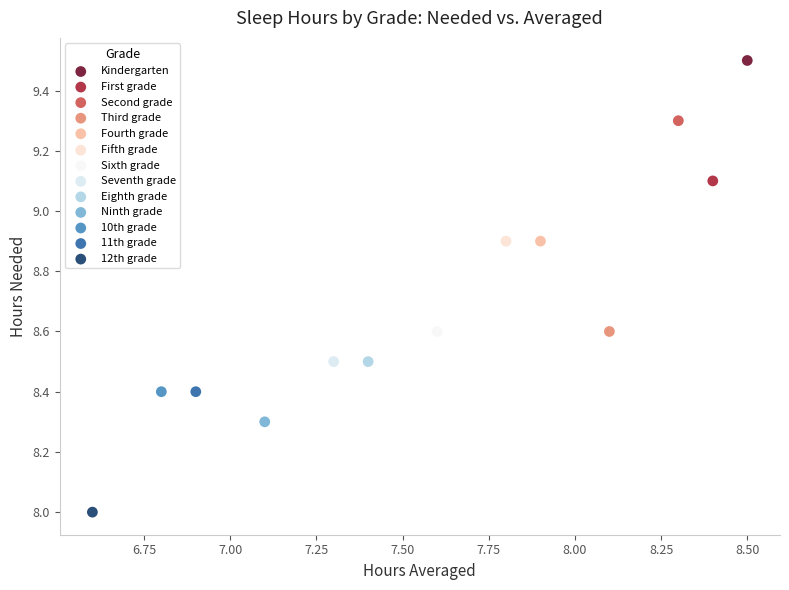

What are all the series names shown in the legend?

Kindergarten, First grade, Second grade, Third grade, Fourth grade, Fifth grade, Sixth grade, Seventh grade, Eighth grade, Ninth grade, 10th grade, 11th grade, 12th grade